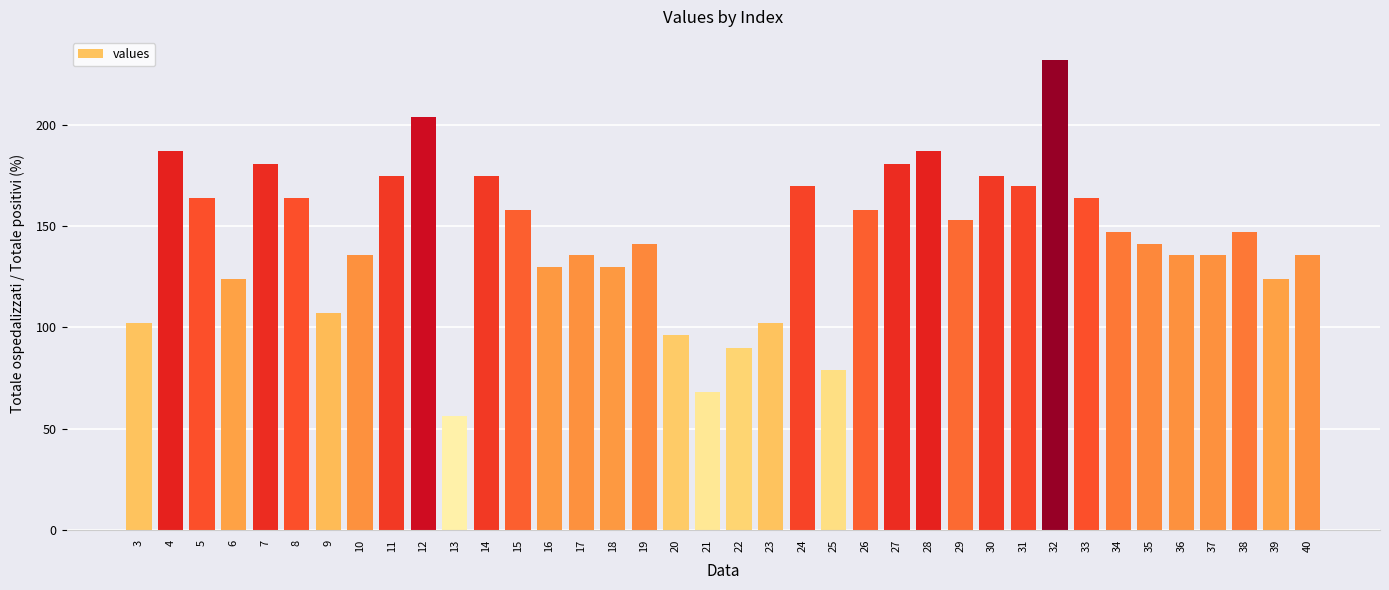

How many distinct data groups are displayed?

1